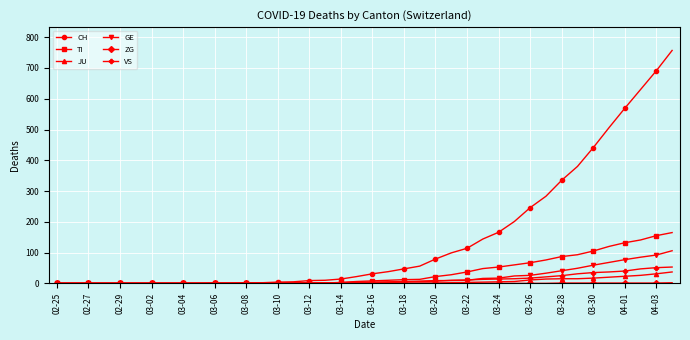

Which series has the largest total across all categories?

CH